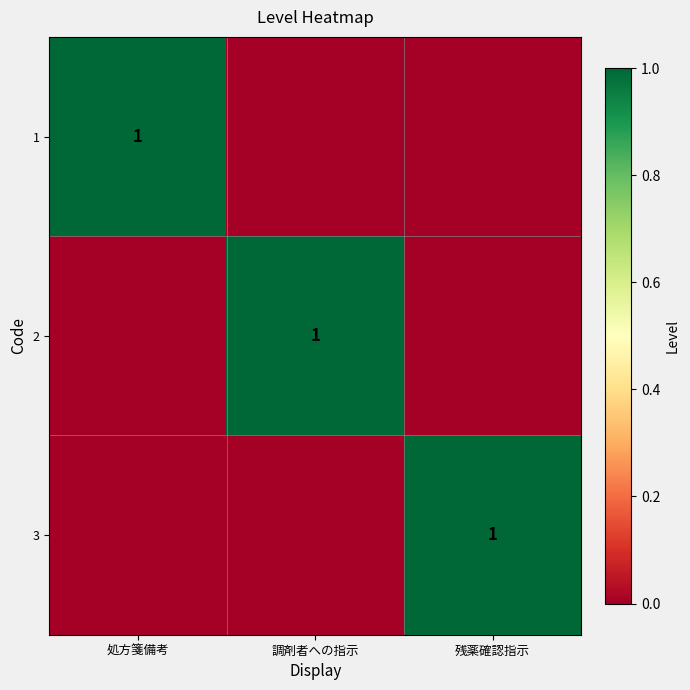

The 3 series shows 1 at 残薬確認指示. True or false?

True